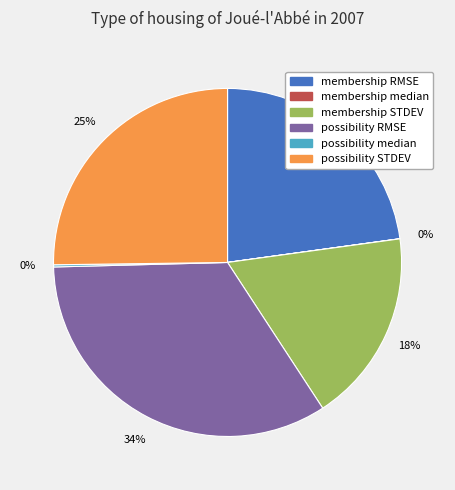

To the nearest percent, what is the average slice percentage?

17%